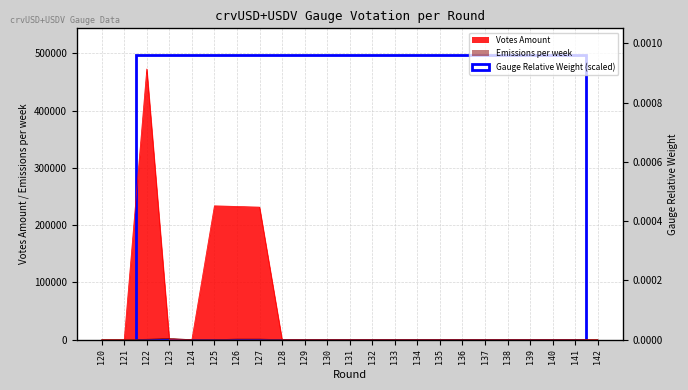

At which label is Gauge Relative Weight closest to 1175?

126